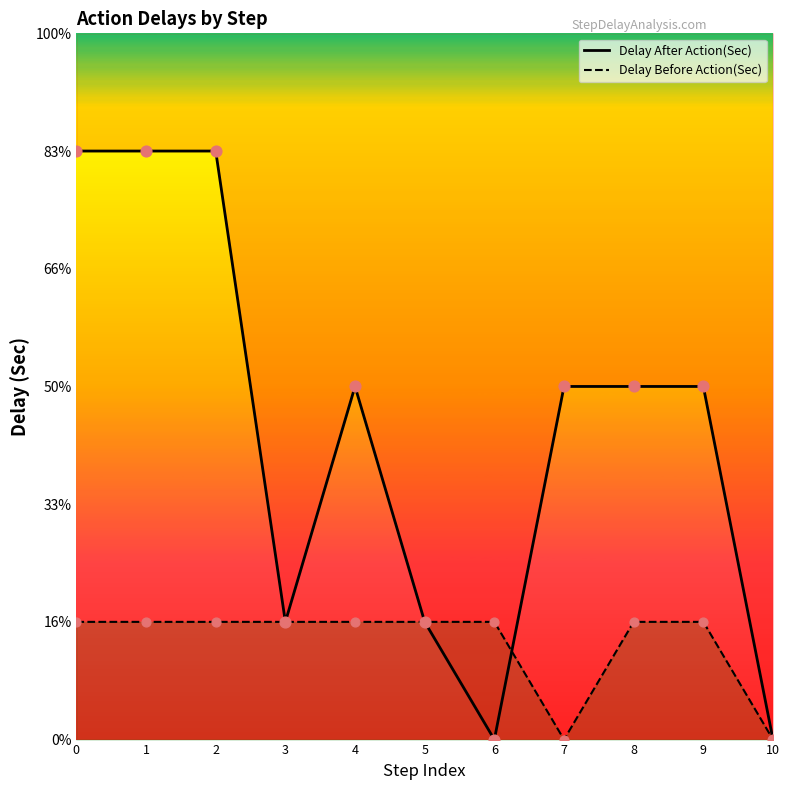

What are all the series names shown in the legend?

Delay After Action(Sec), Delay Before Action(Sec)